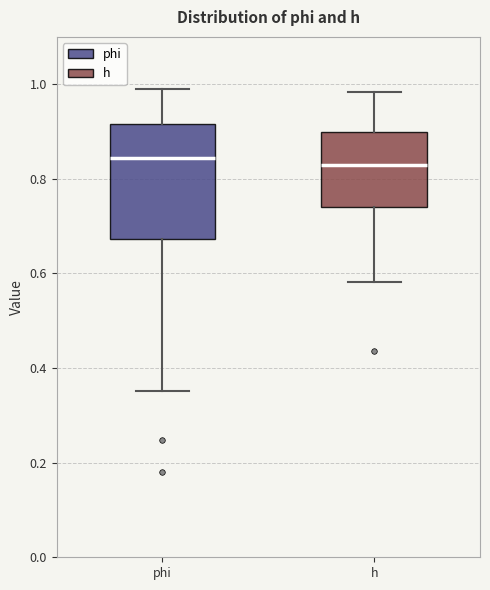

Where does the upper whisker of the box for h end on the y-axis? The values are not printed on the chart, so give them approximately, as read against the axis.

0.98